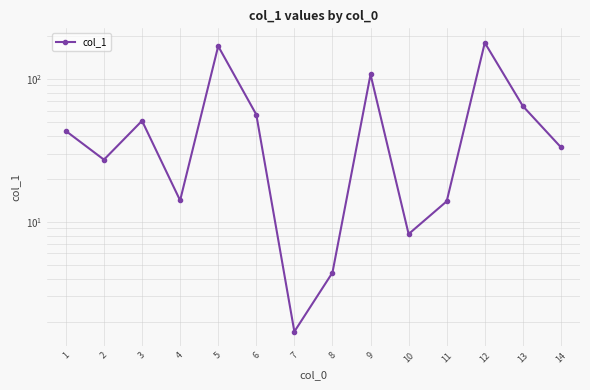

How many points are lower than both their immediate neighbors (excluding endpoints)?

4